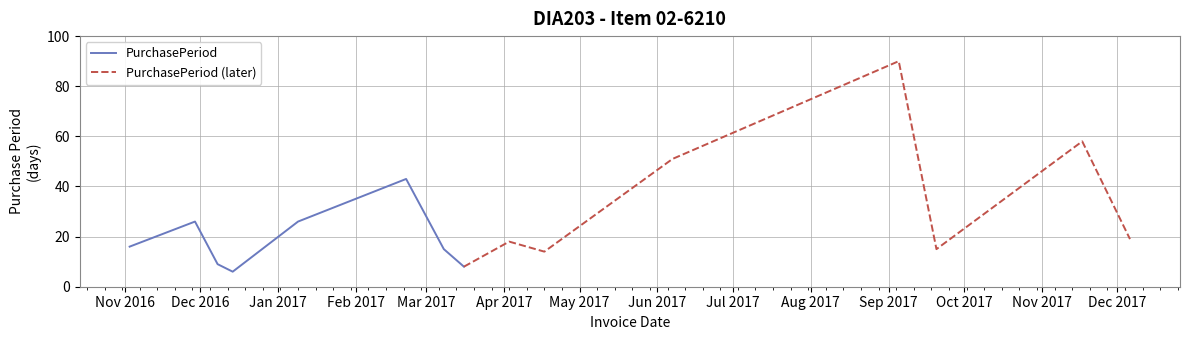

How many lines are shown in the chart?

2